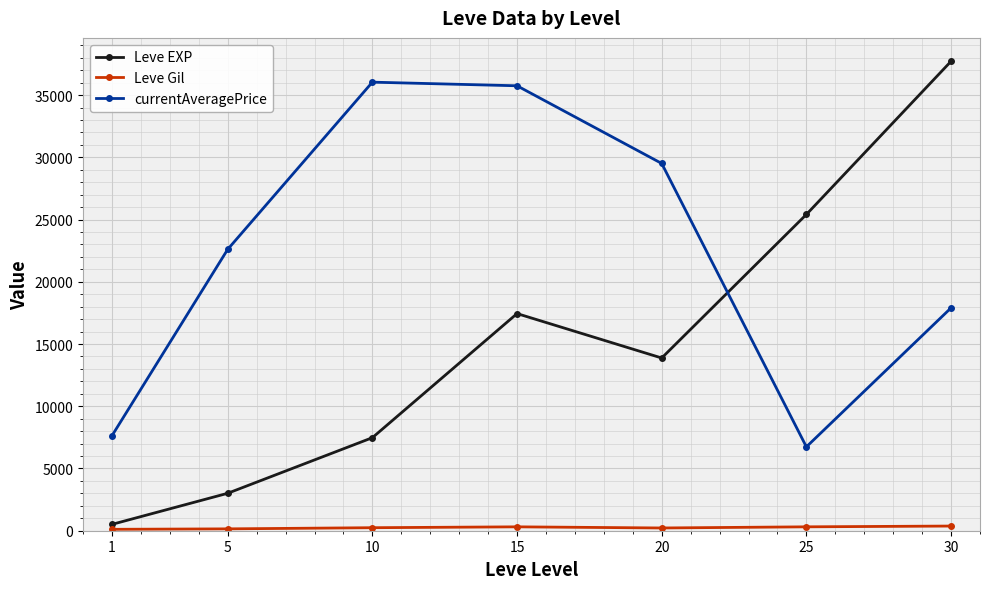

Which series has the widest spread of values?

Leve EXP